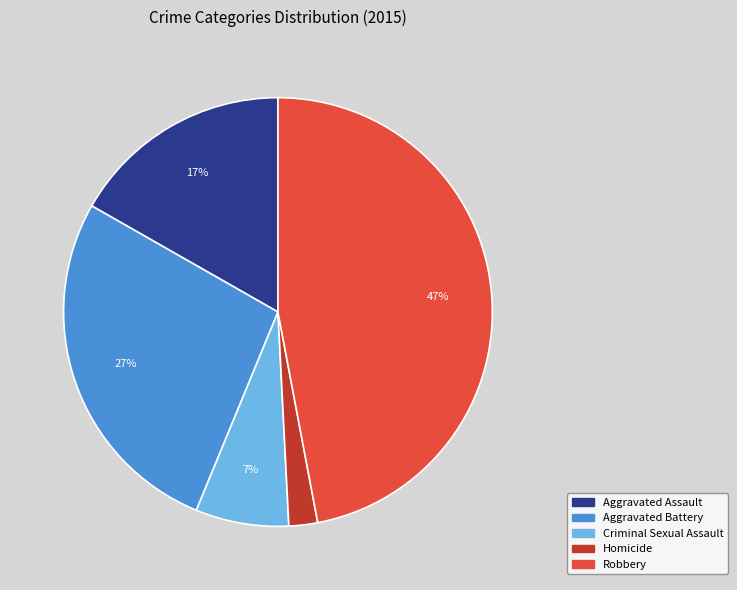

Does Homicide represent more than half of the total?

No